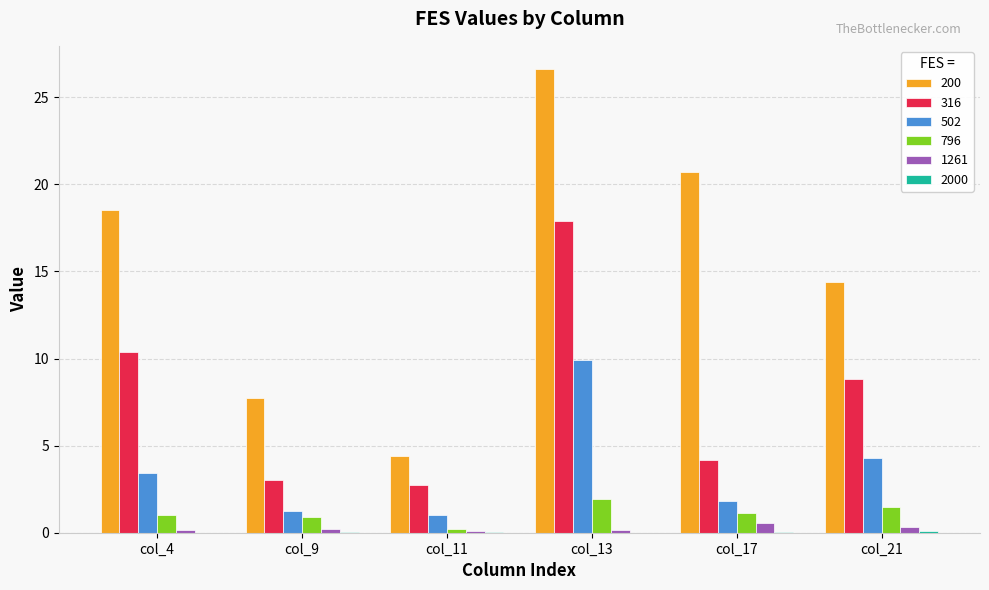

Is it true that 200 equals 18.6 at col_4?

True